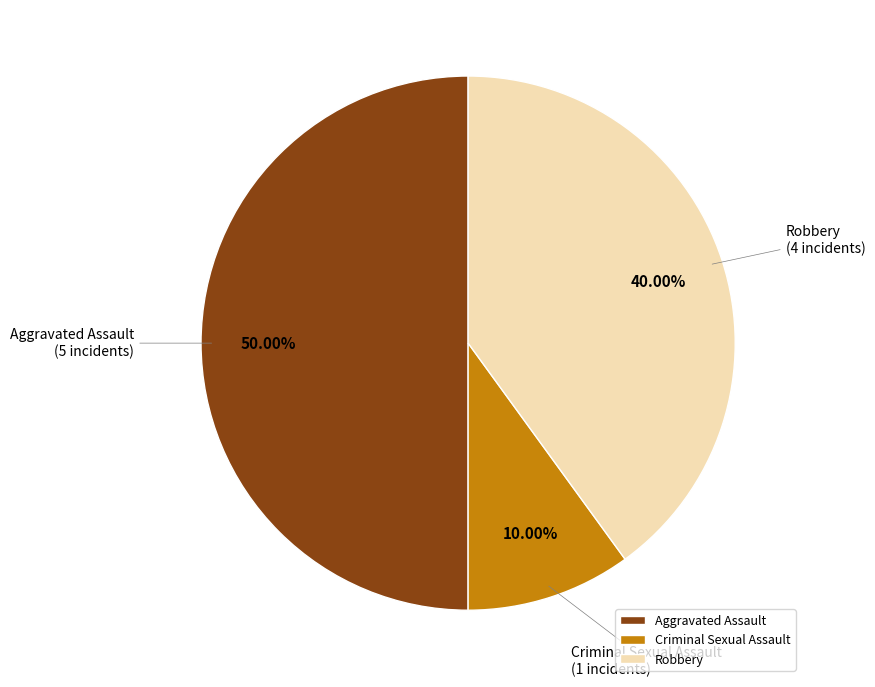

What is the smallest slice in the pie chart?

Criminal Sexual Assault